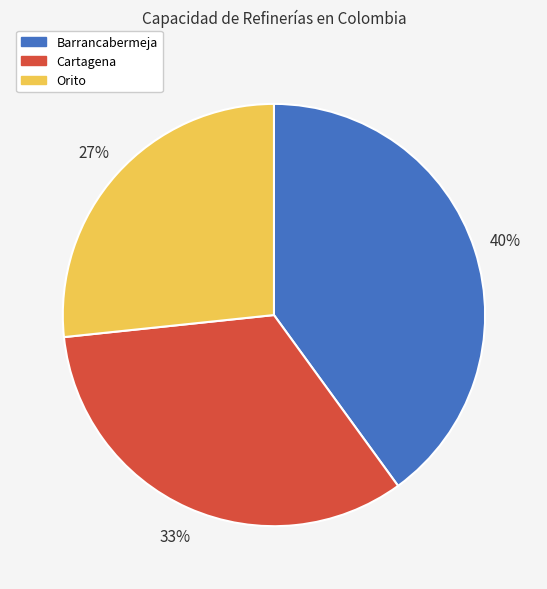

The Cartagena slice represents 43% of the pie. True or false?

False